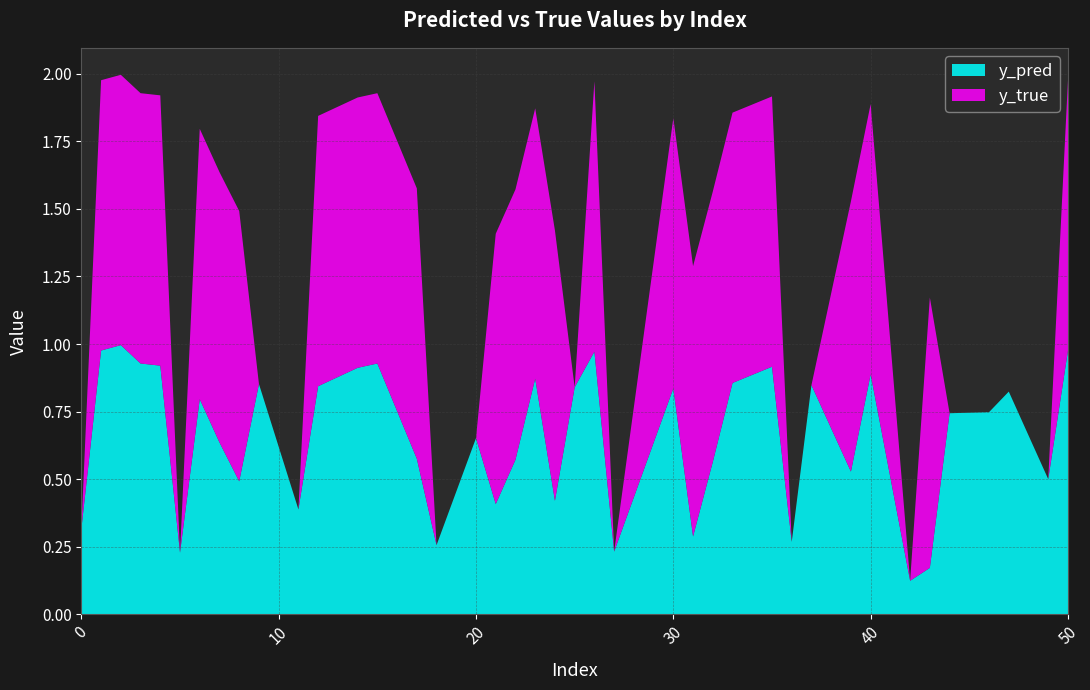

Reading left to right, extract all data points from this chart.

y_pred: 0=0.3	1=1.0	2=1.0	3=0.9	4=0.9	5=0.2	6=0.8	7=0.6	8=0.5	9=0.9	11=0.4	12=0.8	14=0.9	15=0.9	17=0.6	18=0.3	20=0.7	21=0.4	22=0.6	23=0.9	24=0.4	25=0.8	26=1.0	27=0.2	30=0.8	31=0.3	32=0.6	33=0.9	35=0.9	36=0.3	37=0.8	39=0.5	40=0.9	42=0.1	43=0.2	44=0.7	46=0.7	47=0.8	49=0.5	50=1.0
y_true: 0=0.0	1=1.0	2=1.0	3=1.0	4=1.0	5=0.0	6=1.0	7=1.0	8=1.0	9=0.0	11=0.0	12=1.0	14=1.0	15=1.0	17=1.0	18=0.0	20=0.0	21=1.0	22=1.0	23=1.0	24=1.0	25=0.0	26=1.0	27=0.0	30=1.0	31=1.0	32=1.0	33=1.0	35=1.0	36=0.0	37=0.0	39=1.0	40=1.0	42=0.0	43=1.0	44=0.0	46=0.0	47=0.0	49=0.0	50=1.0